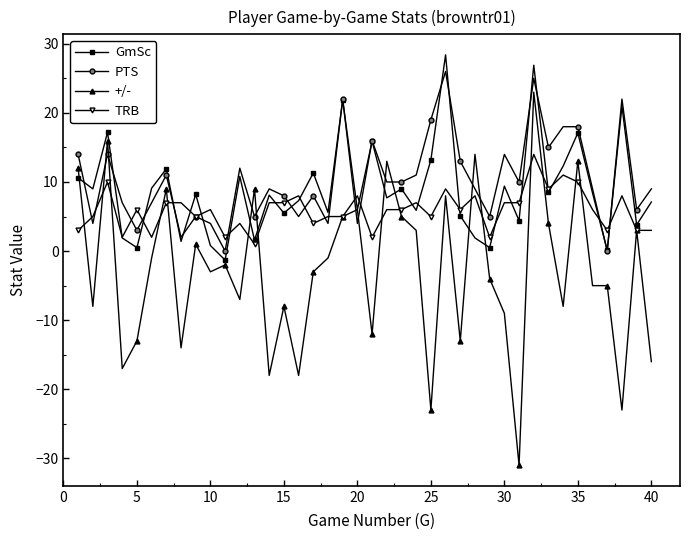

What is the value of the GmSc point at the 24th from the left?

5.9